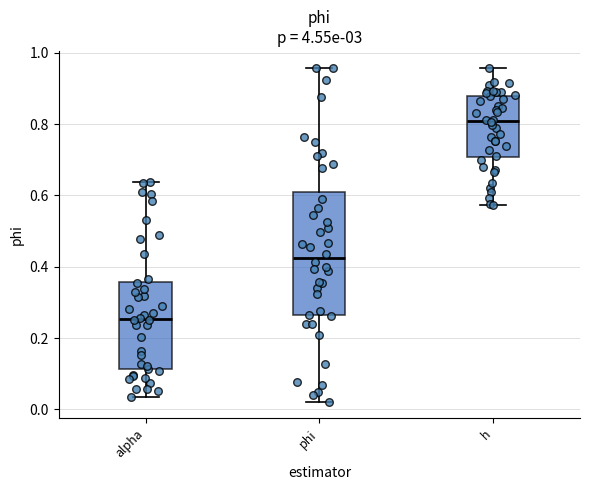

Reading left to right, transcribe this box plot: for each box, give where its median line is, the range the box spans, and where its two whiskers end, as read against the y-axis. The values are not printed on the chart, so give them approximately, as read against the axis.

alpha: median 0.26, box 0.12 to 0.36, whiskers 0.04 to 0.64
phi: median 0.42, box 0.26 to 0.62, whiskers 0.02 to 0.96
h: median 0.80, box 0.70 to 0.88, whiskers 0.58 to 0.96